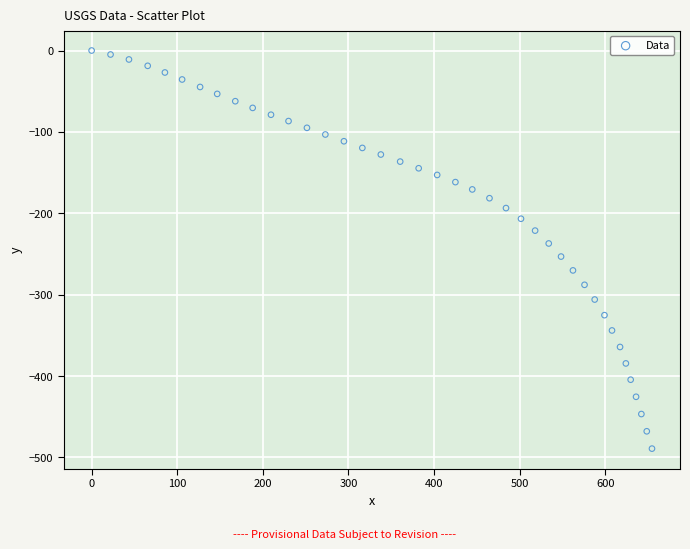

What is the range of Y values (max minus min)?

489.2